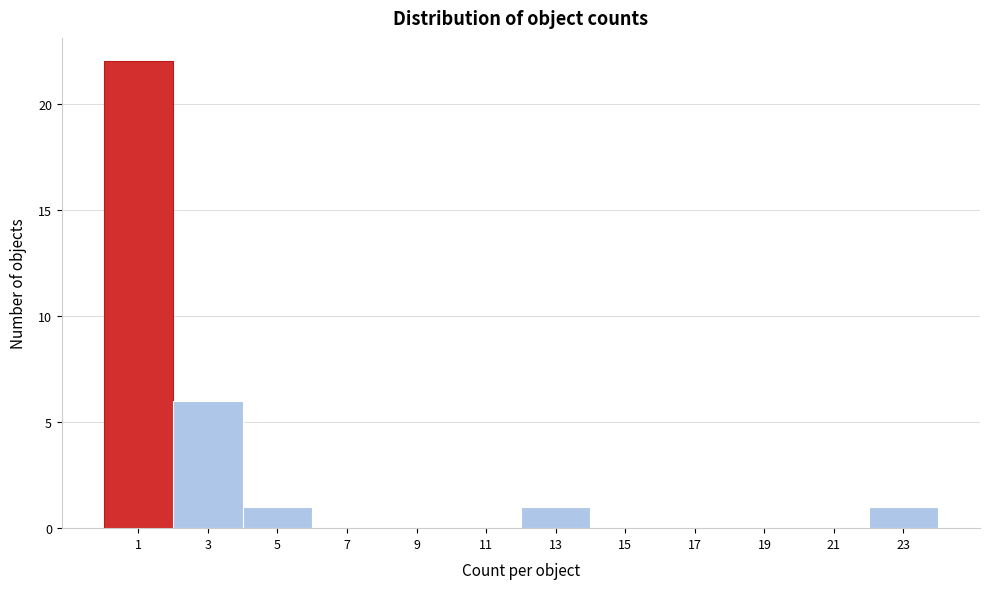

Reading left to right, transcribe all the data shown in this chart.

1=22	3=6	5=1	7=0	9=0	11=0	13=1	15=0	17=0	19=0	21=0	23=1